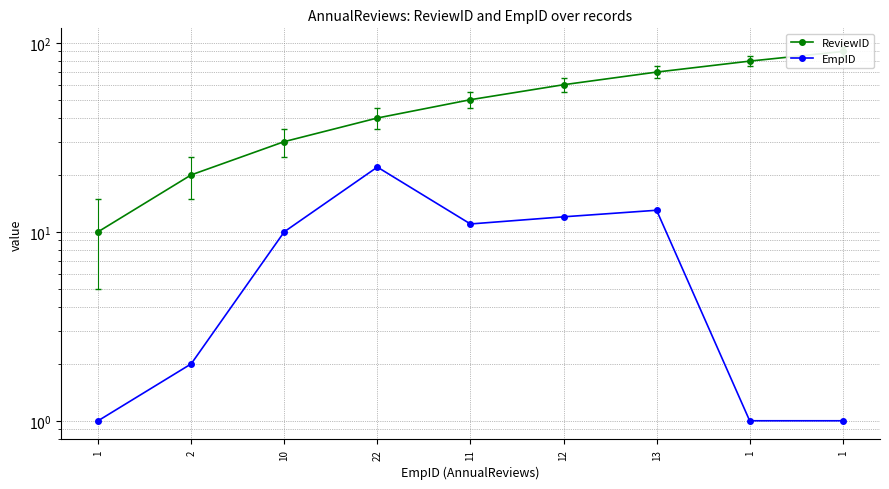

True or false: EmpID has more than 2 points higher than both neighbors.

False